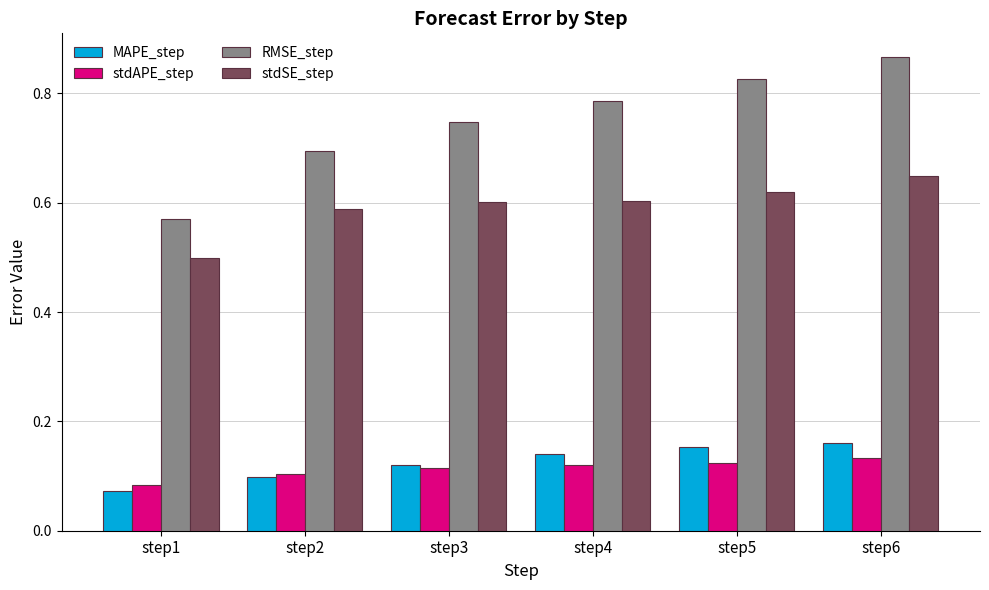

What is the total value across all series at step6?

1.8